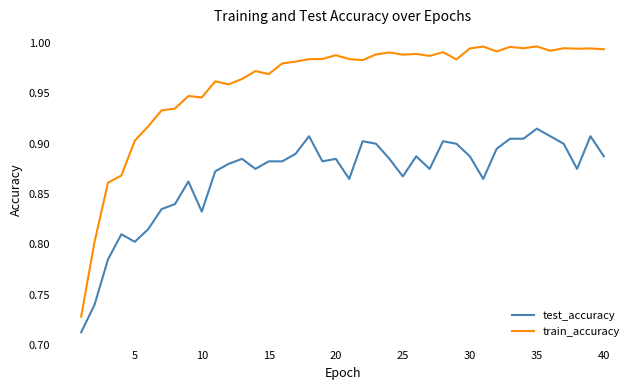

Does the chart have visible grid lines?

No